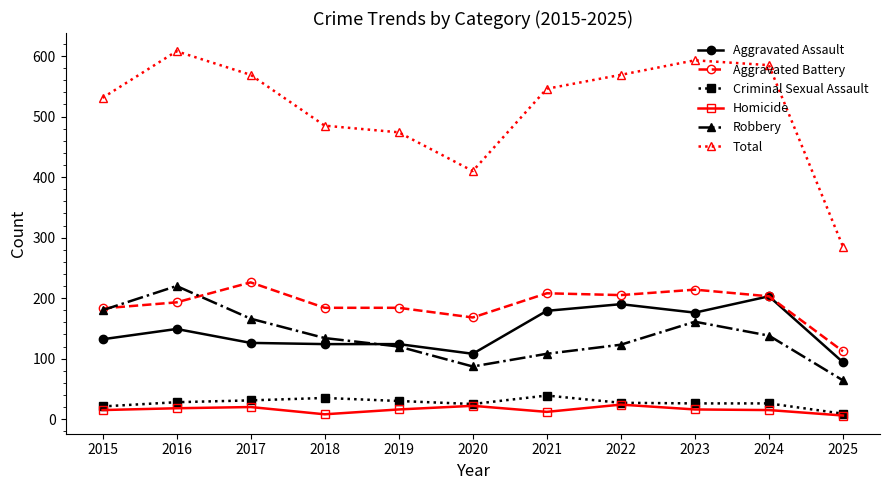

Is it true that Homicide equals 18 at 2016?

True